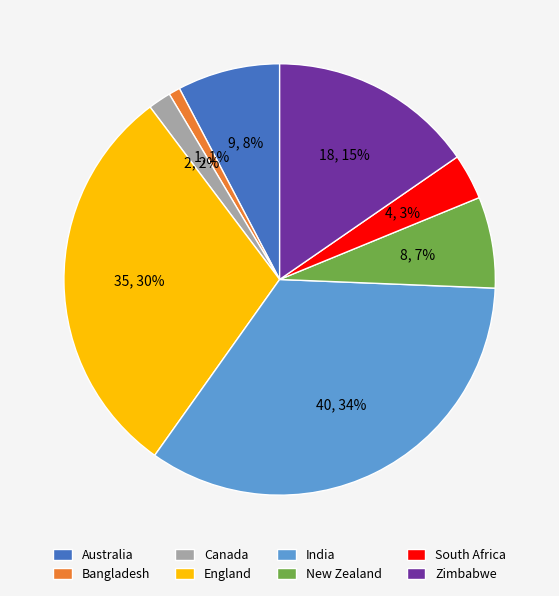

What percentage is the Australia slice, to the nearest percent?

8%